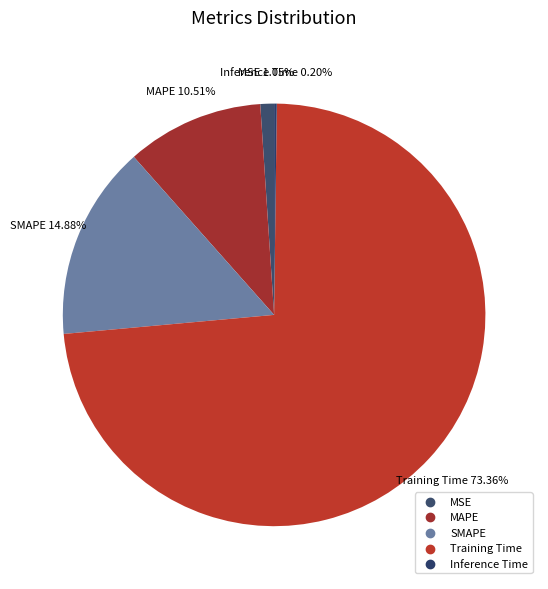

What is the largest slice in the pie chart?

Training Time